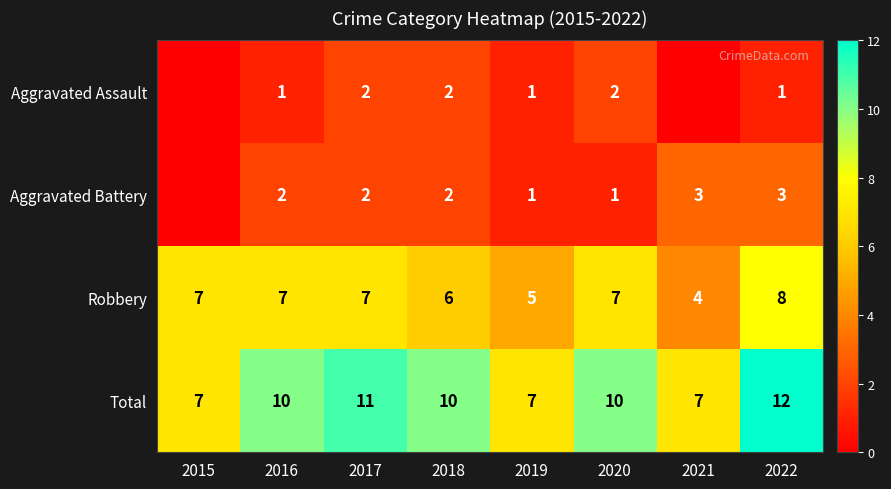

What is the spread (max minus min) of values at 2019?

6